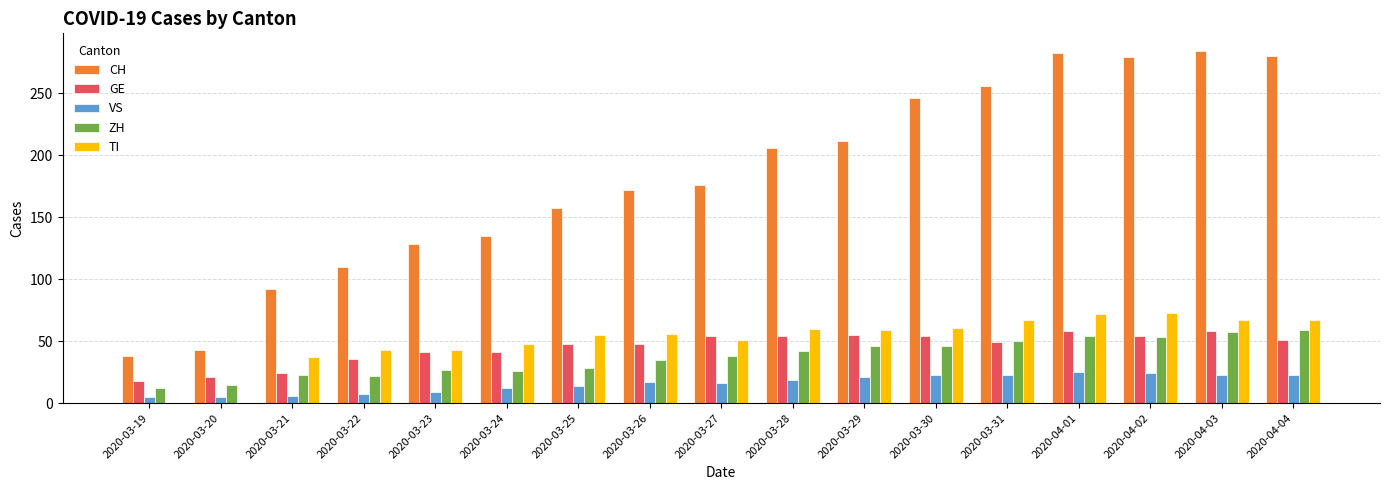

Is it true that TI equals 78 at 2020-03-29?

False